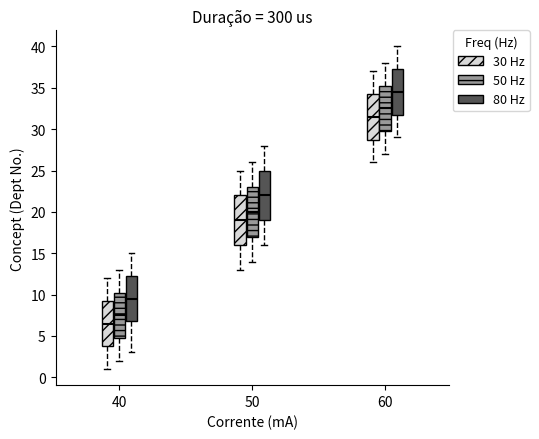

Which box has the highest median line?

60 (80 Hz)